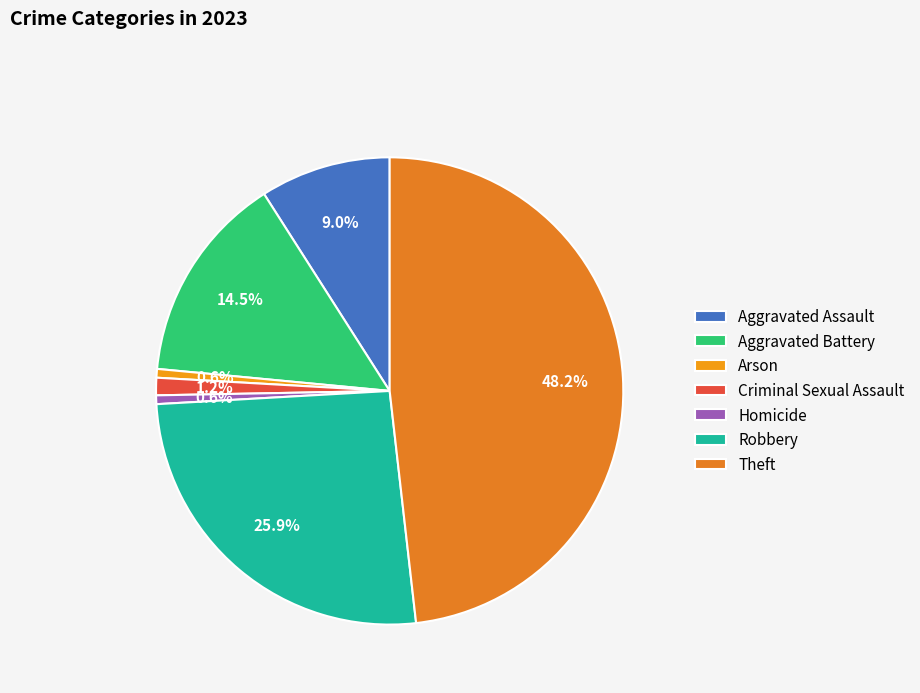

What percentage do Criminal Sexual Assault and Aggravated Assault together represent?

10.2%